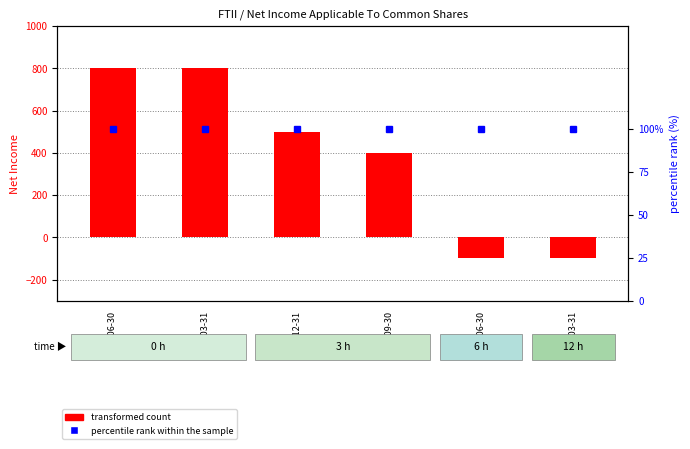

Rank the categories by percentile rank within the sample value from highest to lowest.

2023-06-30, 2023-03-31, 2022-12-31, 2022-09-30, 2022-06-30, 2022-03-31